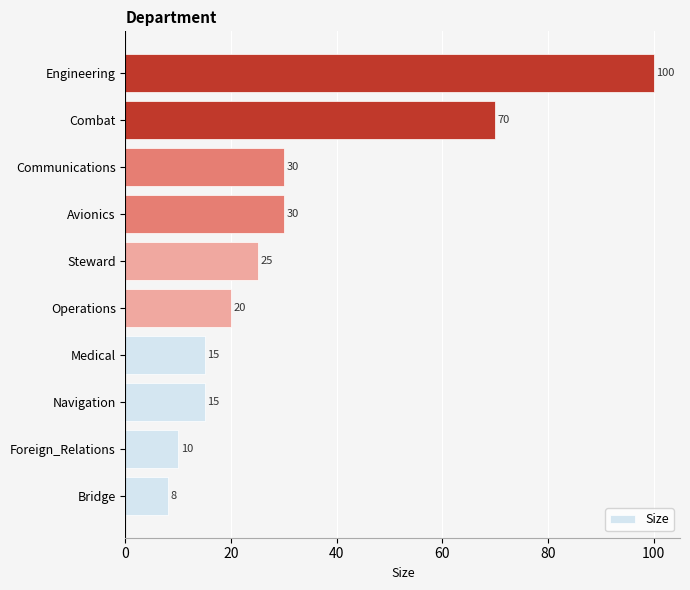

At which label is the value closest to 54?

Combat